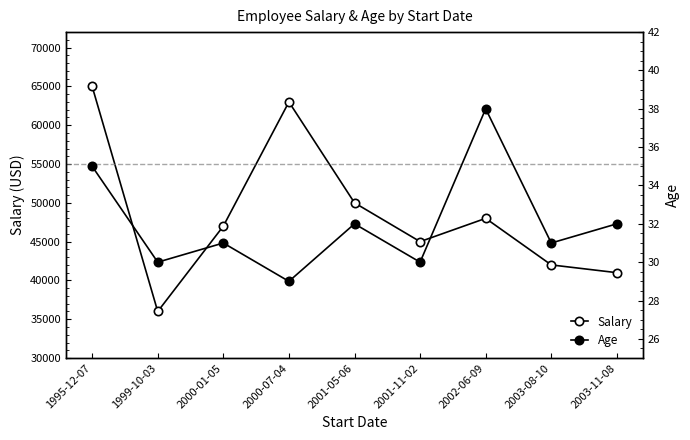

What is the maximum value shown in the chart?

65000